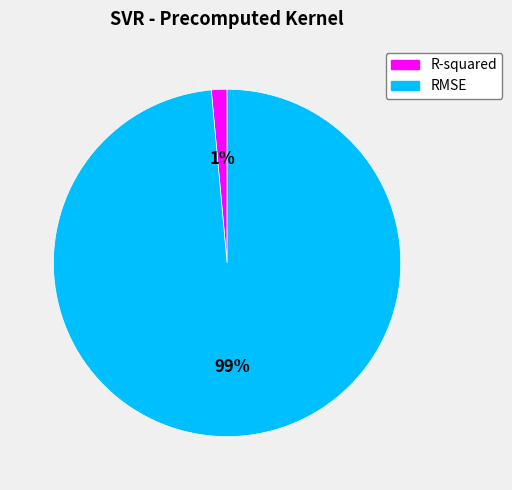

Between R-squared and RMSE, which is larger?

RMSE